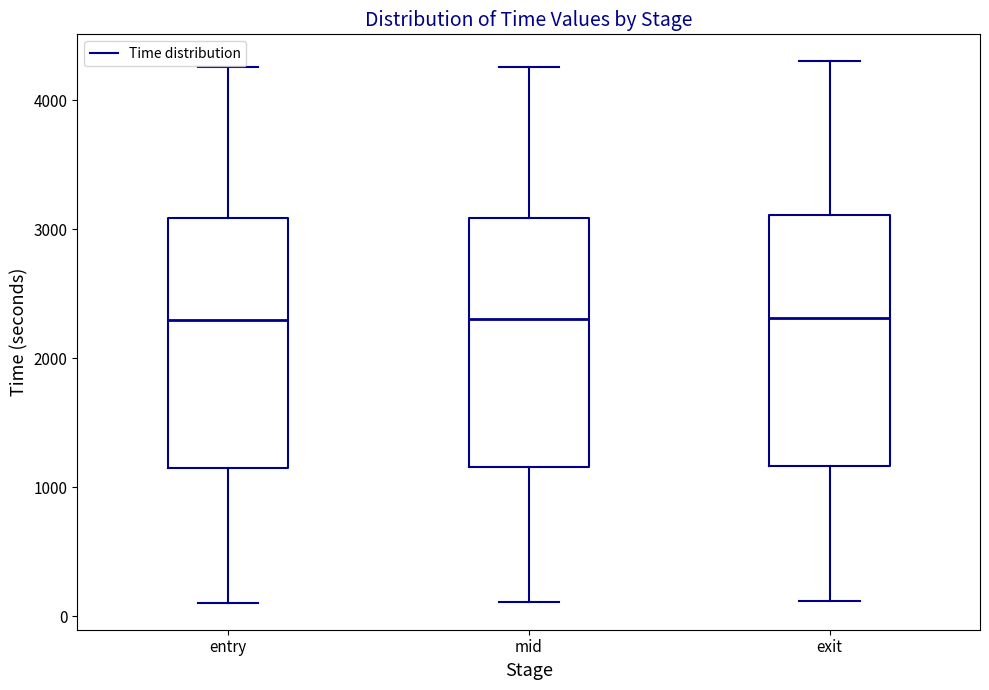

Reading left to right, transcribe this box plot: for each box, give where its median line is, the range the box spans, and where its two whiskers end, as read against the y-axis. The values are not printed on the chart, so give them approximately, as read against the axis.

entry: median 2300, box 1200 to 3100, whiskers 100 to 4300
mid: median 2300, box 1200 to 3100, whiskers 100 to 4300
exit: median 2300, box 1200 to 3100, whiskers 100 to 4300